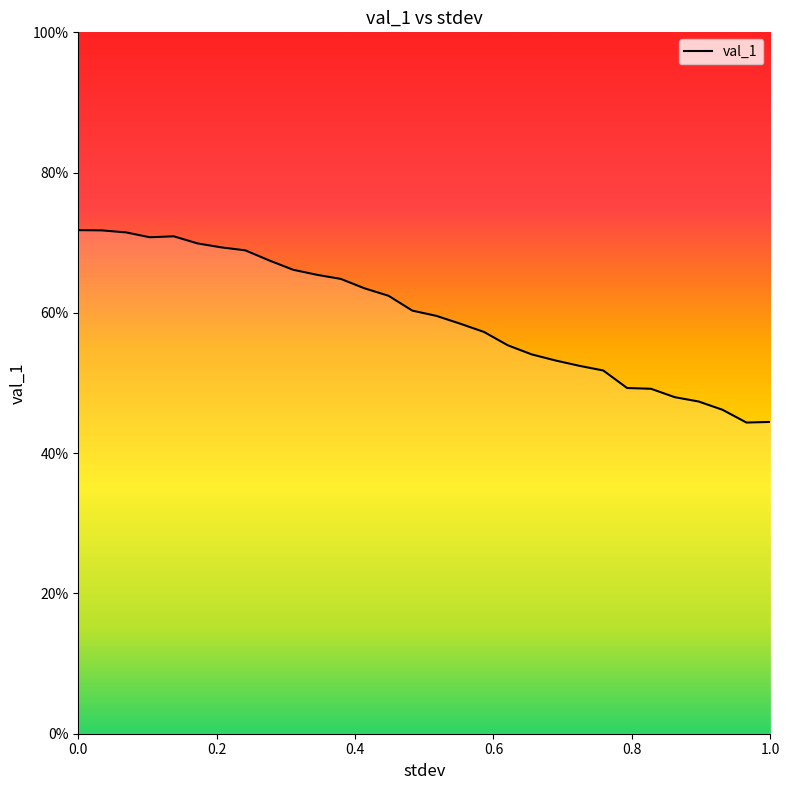

Where is the first local minimum?

0.10344827586206896